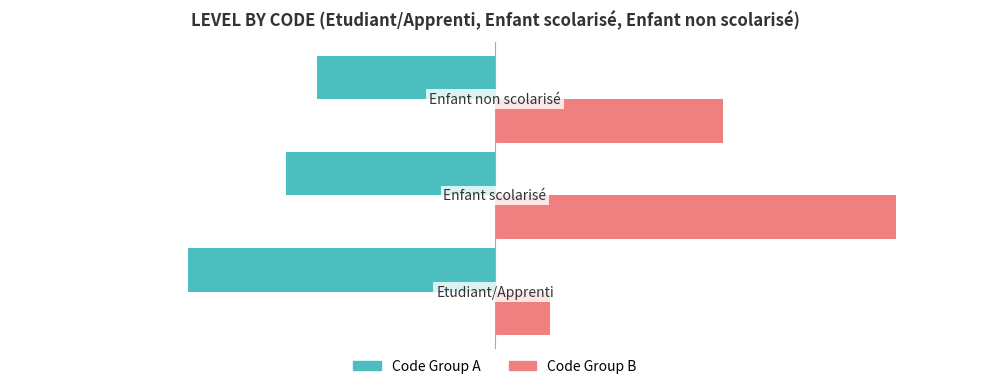

List the series in order of their peak value, highest first.

Code Group B, Code Group A